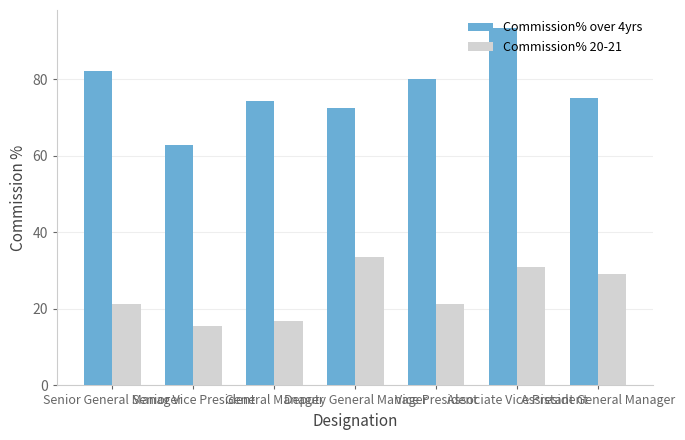

At Vice President, list the series in order from largest to smallest.

Commission% over 4yrs, Commission% 20-21